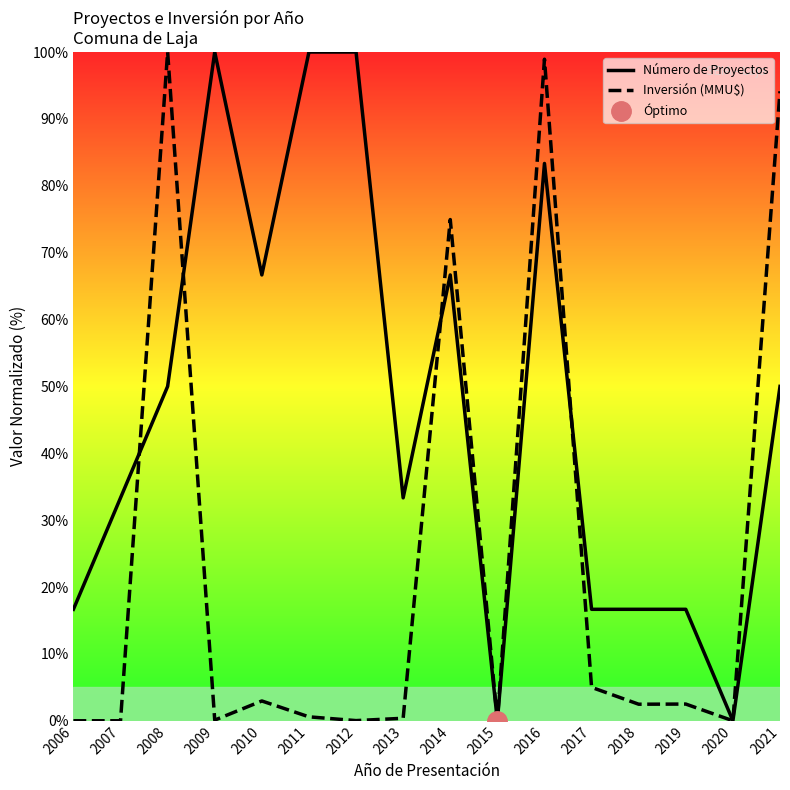

What is the sum of the Inversión (MMU$) values at 2018 and 2007?

2.5